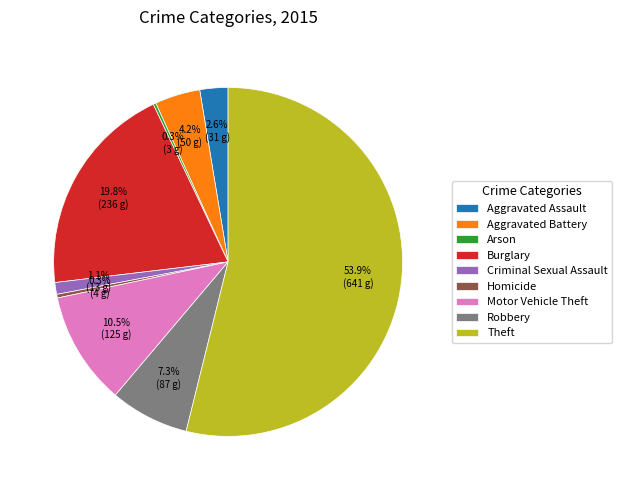

Which category accounts for the majority?

Theft